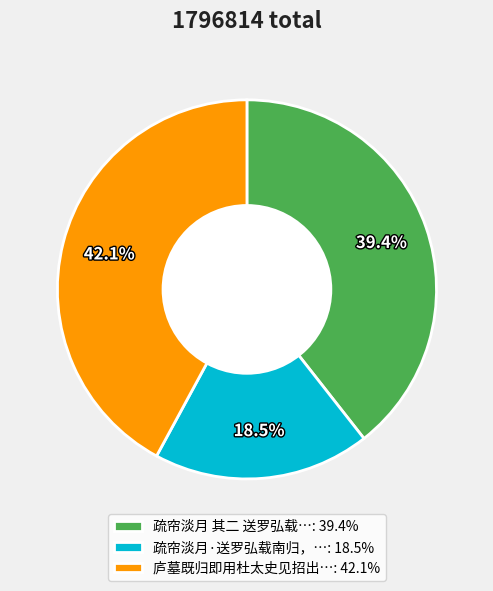

Which category has the smallest portion of the pie?

疏帘淡月·送罗弘载南归，…: 18.5%